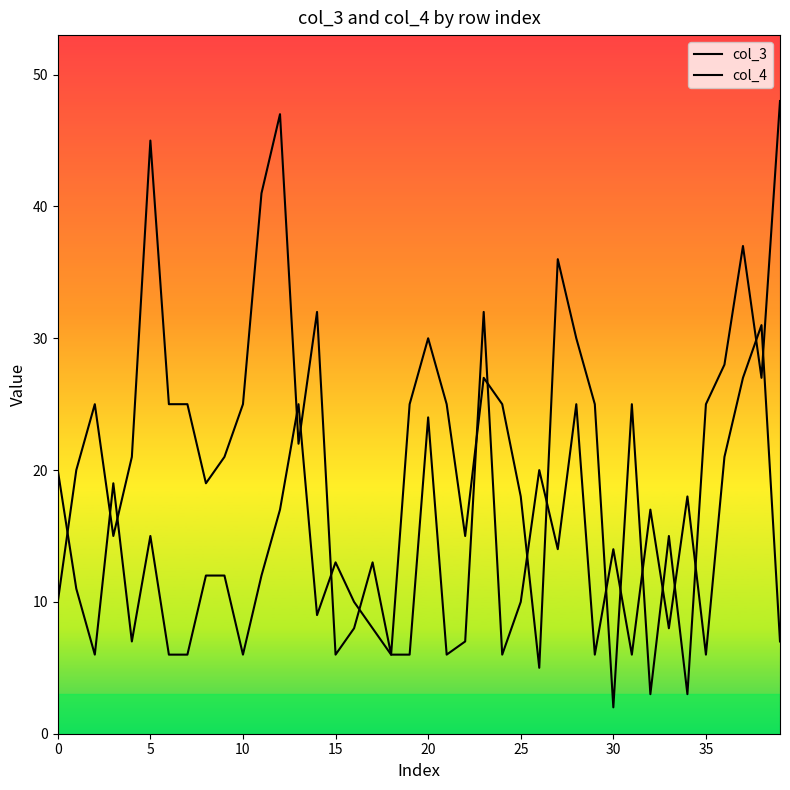

Rank the series by their average value, from highest to lowest.

col_3, col_4